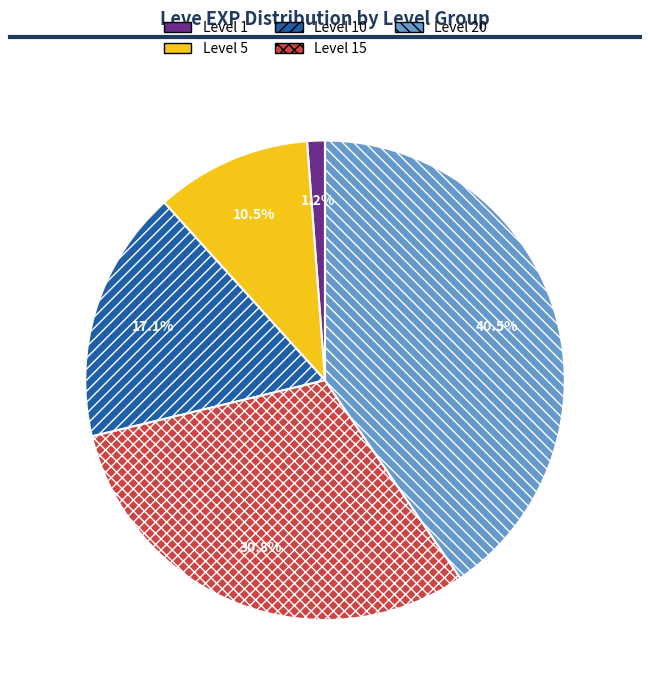

Which category has the biggest portion of the pie?

Level 20